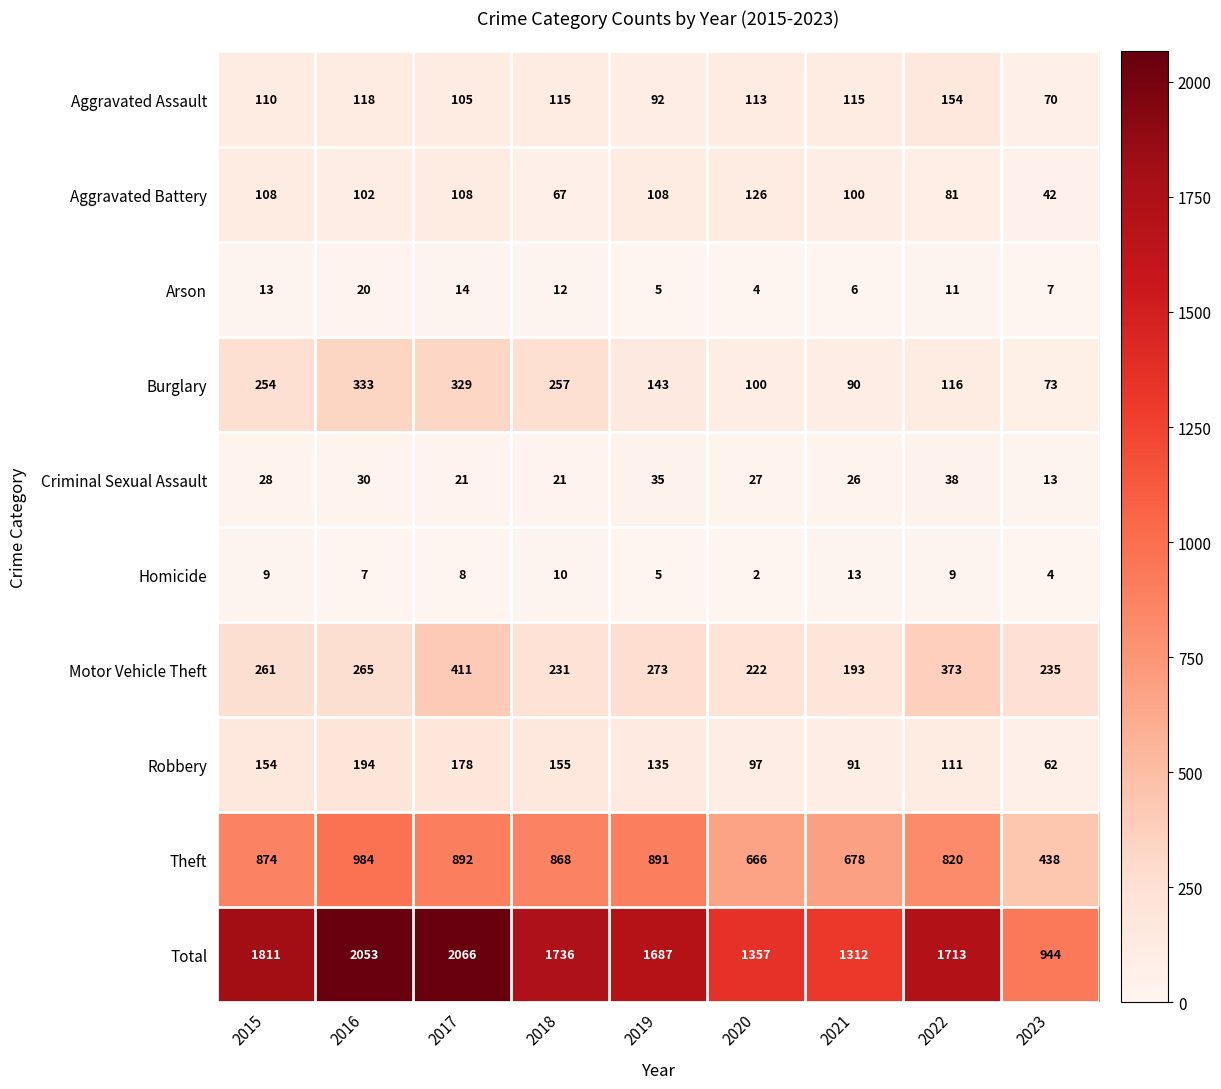

The Theft series shows 438 at 2023. True or false?

True